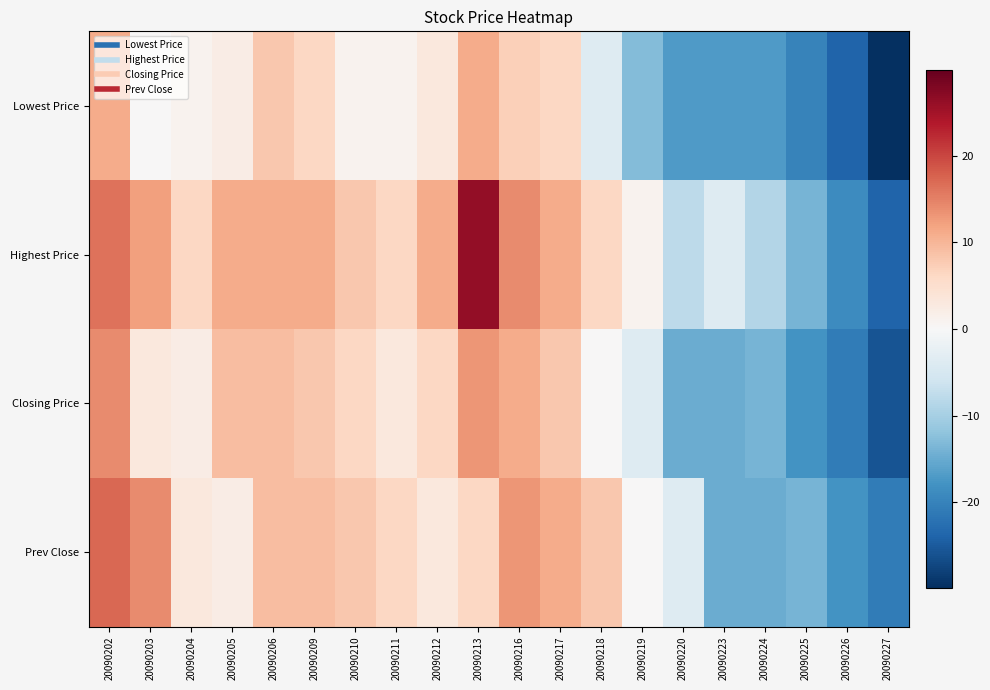

Which series has the widest spread of values?

Highest Price